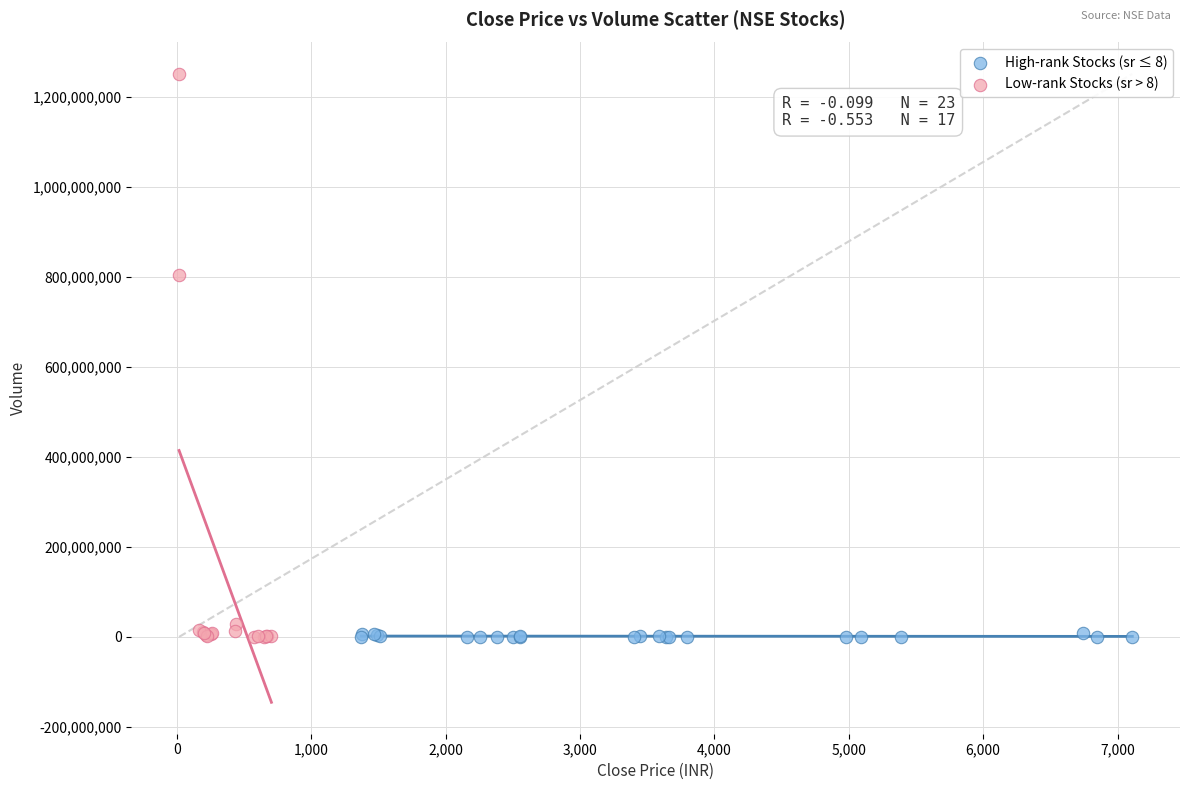

What are all the series names shown in the legend?

High-rank Stocks (sr ≤ 8), Low-rank Stocks (sr > 8)